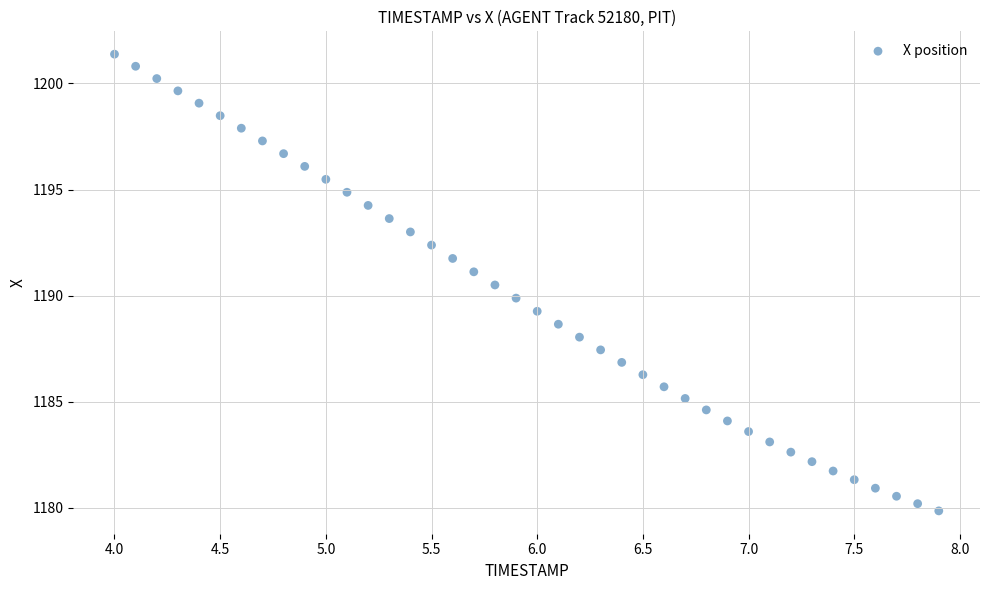

What is the range of X values (max minus min)?

3.9